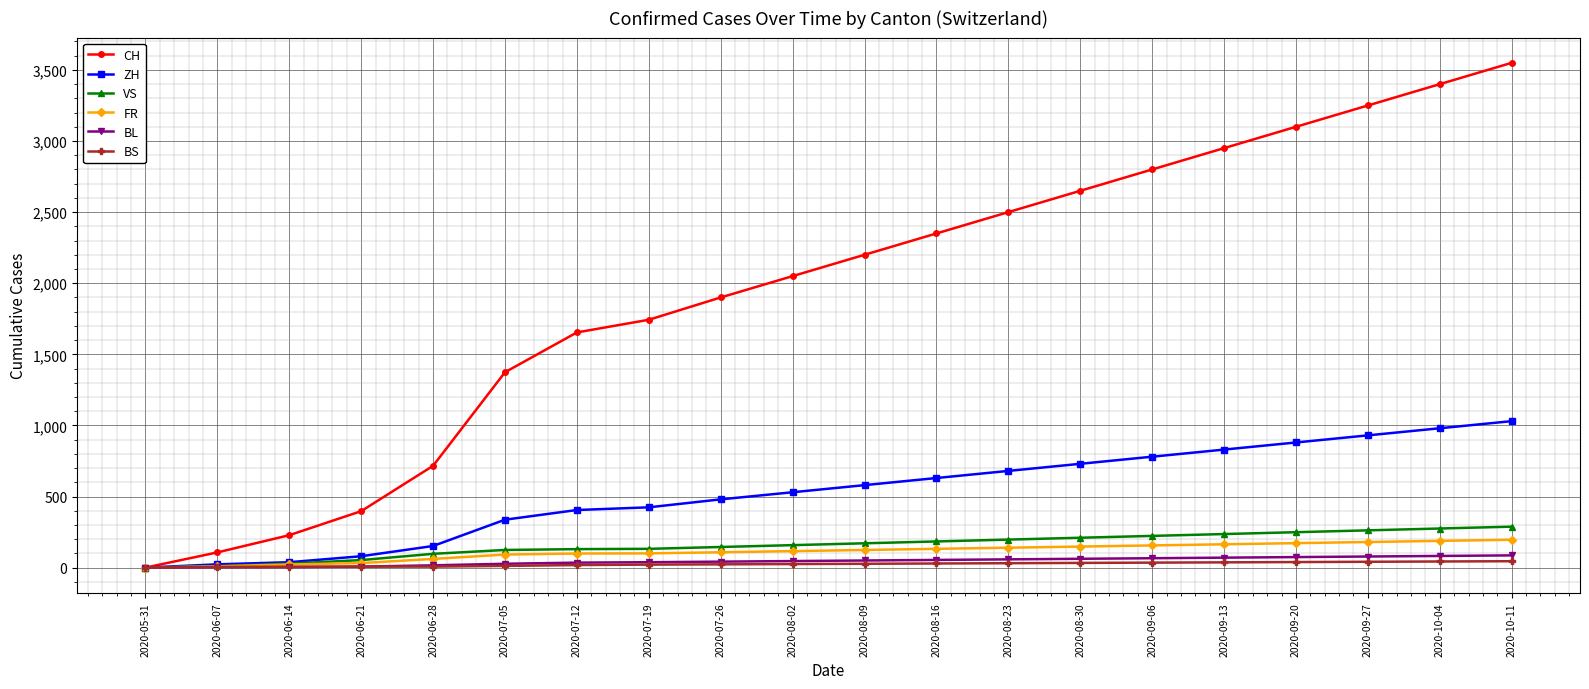

What is the difference between the CH values at 2020-08-02 and 2020-06-21?

1653